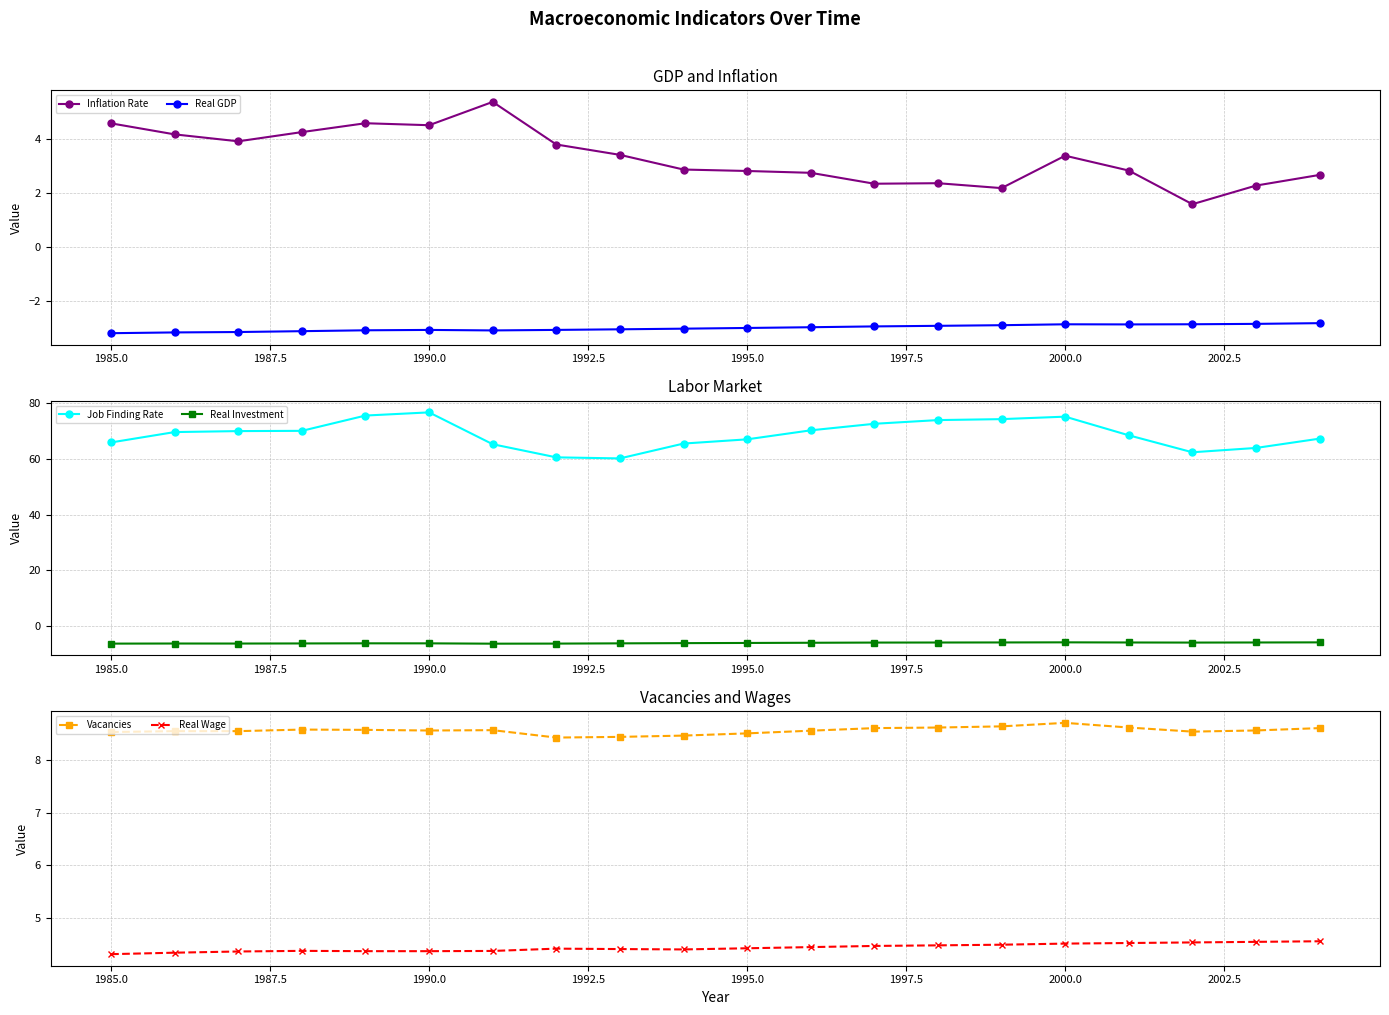

How many interior local valleys does the Real Investment series have?

3